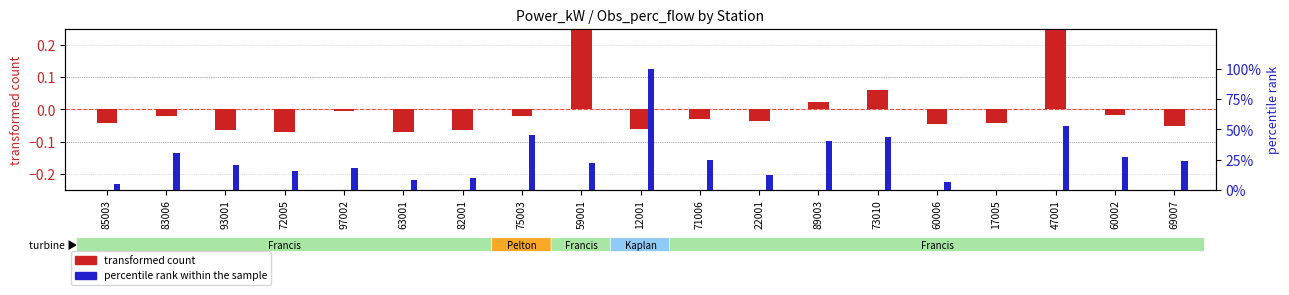

Reading left to right, list all the values displayed in this chart.

transformed count (Power_kW): 85003=-0.0	83006=-0.0	93001=-0.1	72005=-0.1	97002=-0.0	63001=-0.1	82001=-0.1	75003=-0.0	59001=0.3	12001=-0.1	71006=-0.0	22001=-0.0	89003=0.0	73010=0.1	60006=-0.0	17005=-0.0	47001=0.3	60002=-0.0	69007=-0.1
percentile rank within the sample: 85003=4.7	83006=30.4	93001=20.4	72005=15.9	97002=18.5	63001=8.5	82001=10.1	75003=45.4	59001=22.0	12001=100.0	71006=24.9	22001=12.9	89003=40.7	73010=43.5	60006=6.6	17005=0.0	47001=53.0	60002=27.3	69007=24.4